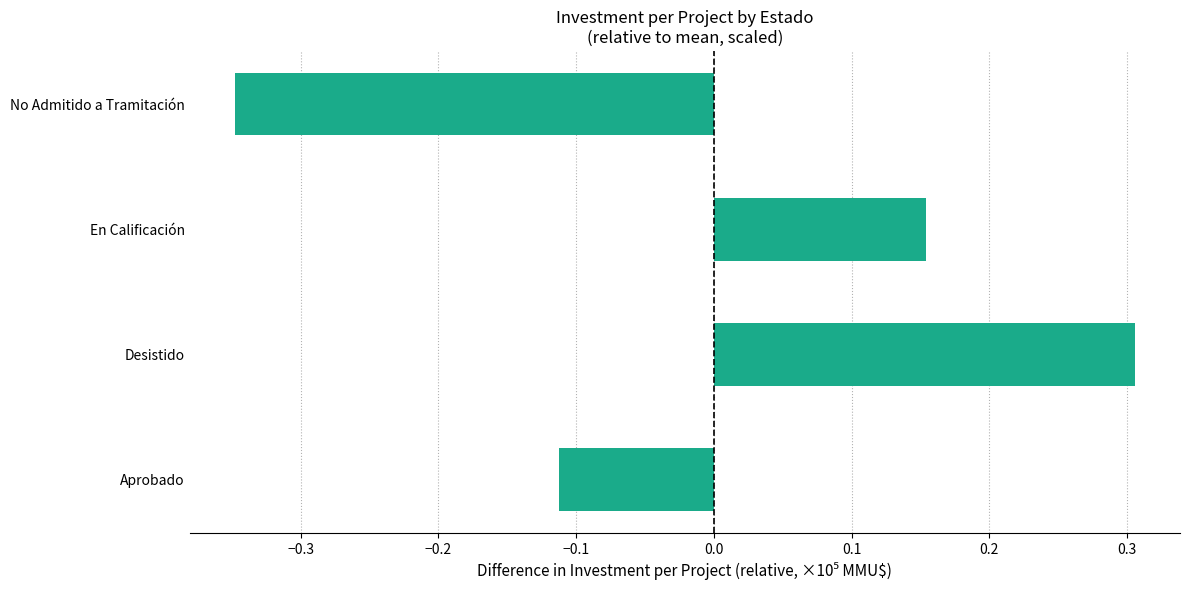

What is the difference between the maximum and minimum values?

0.7